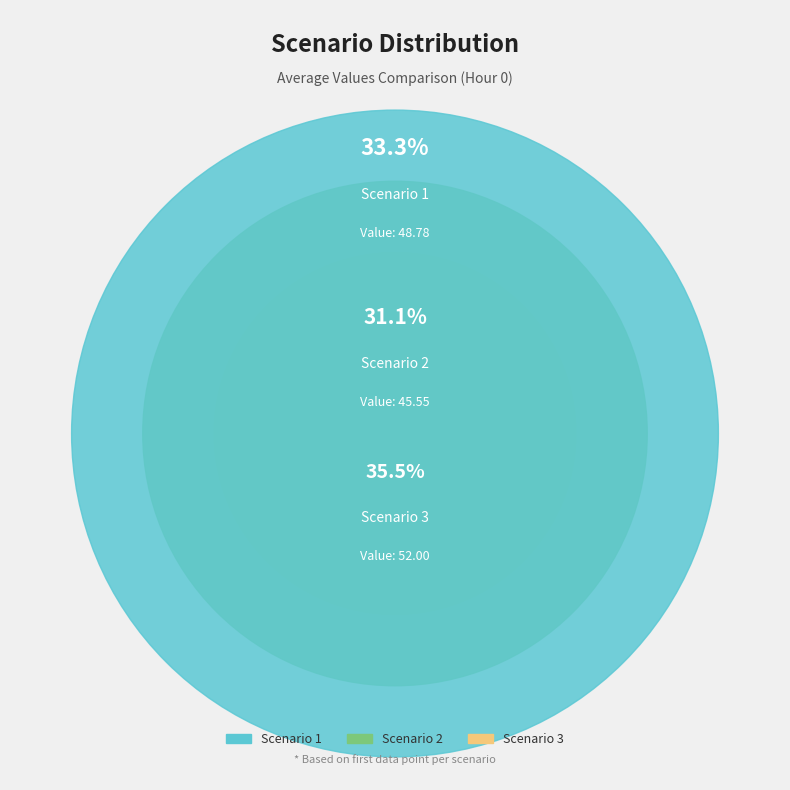

To the nearest percent, what percentage of the pie is Scenario 1?

33%